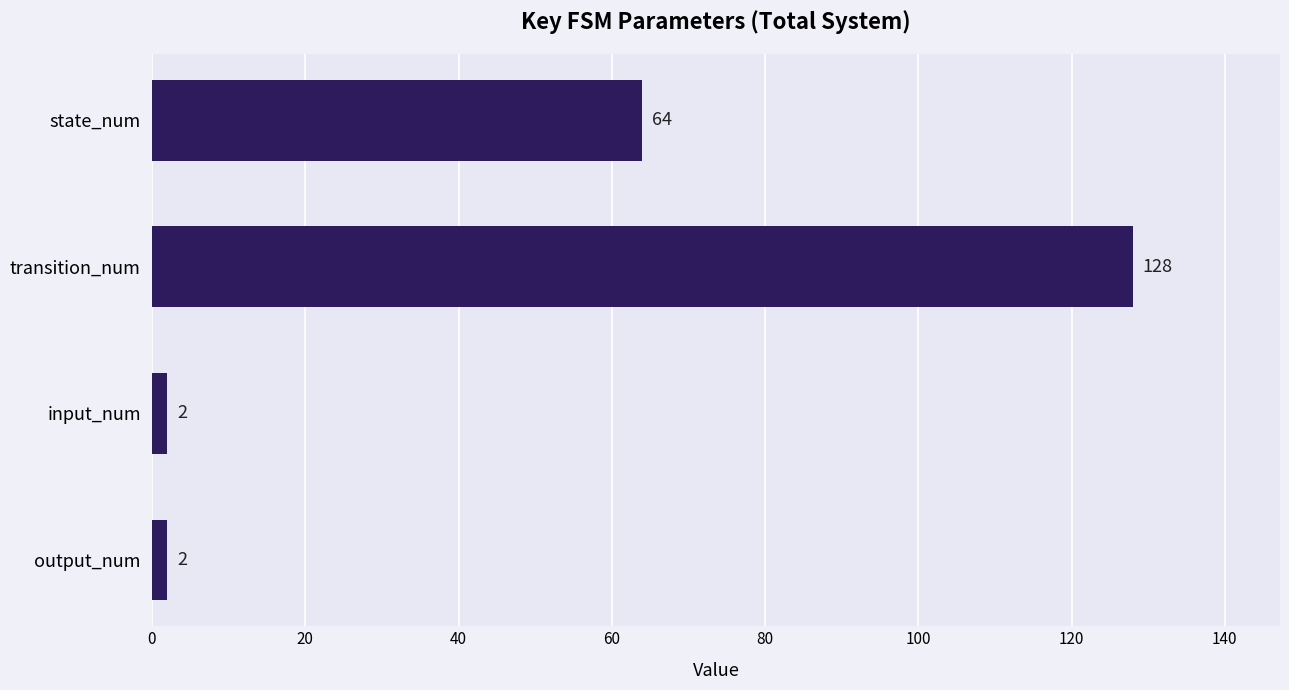

What is the sum of all values?

196